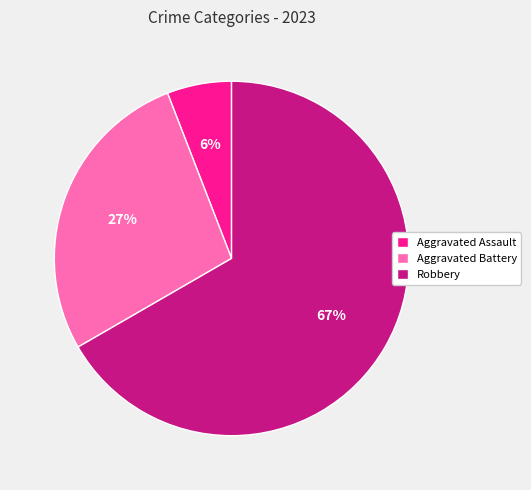

The Robbery slice represents 58% of the pie. True or false?

False